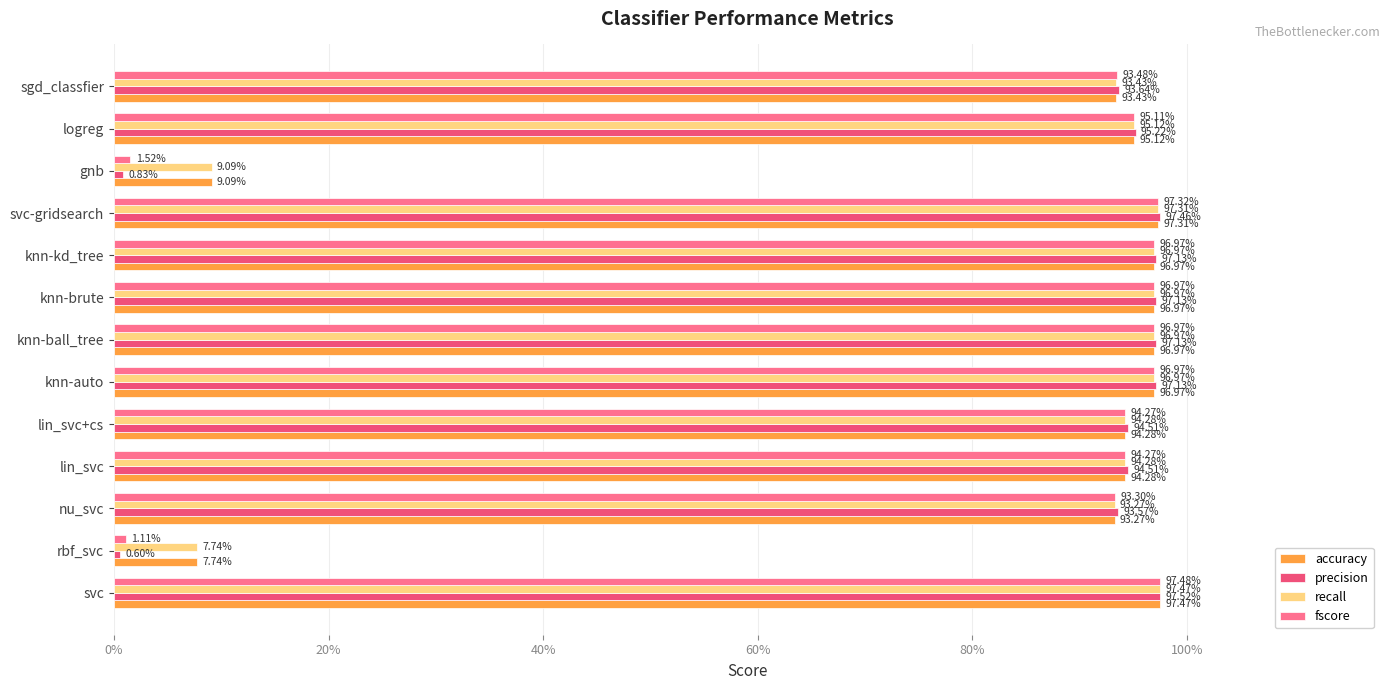

What is the maximum value for recall?

1.0